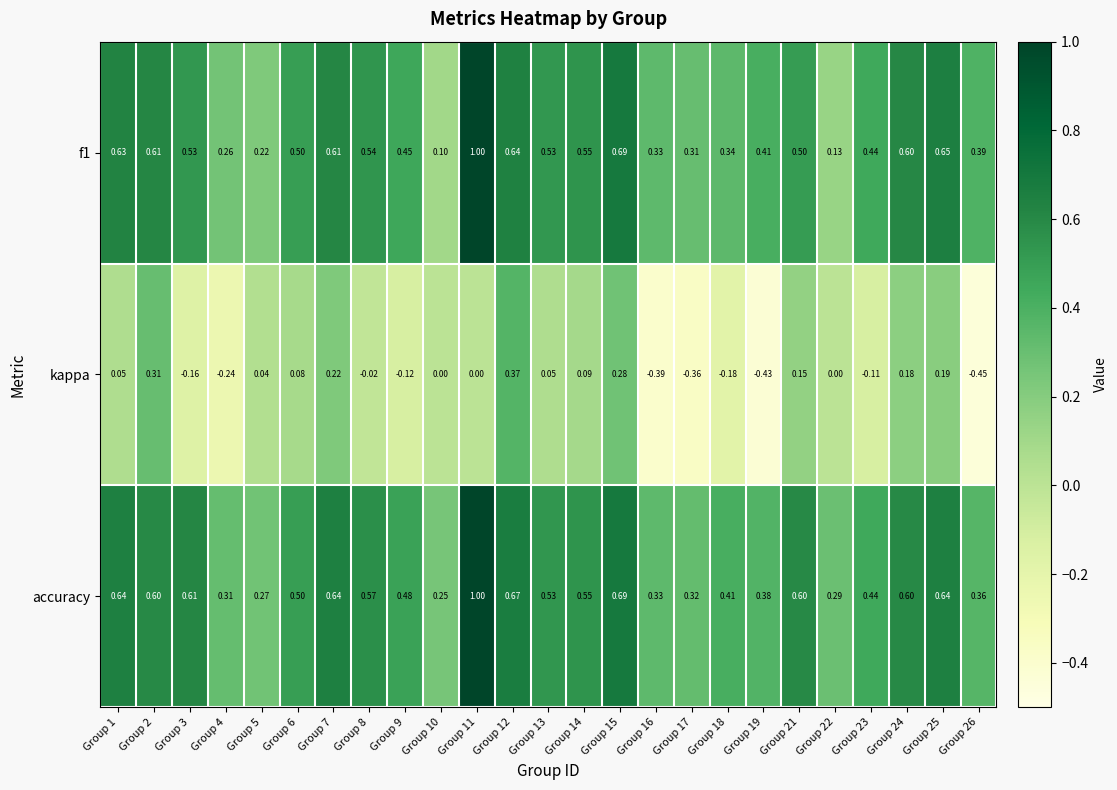

Which series has the largest total across all categories?

accuracy